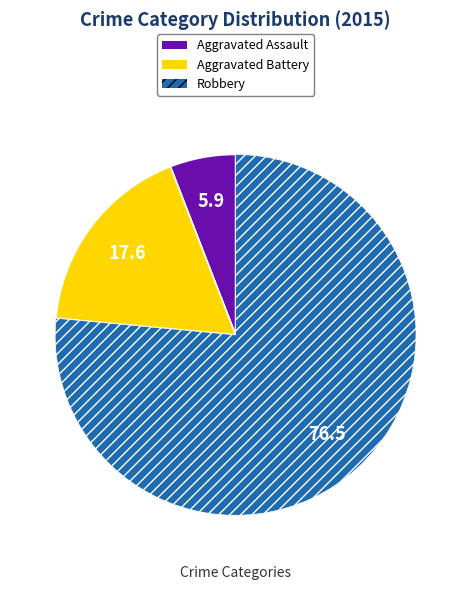

Which slice represents more than half of the pie?

Robbery